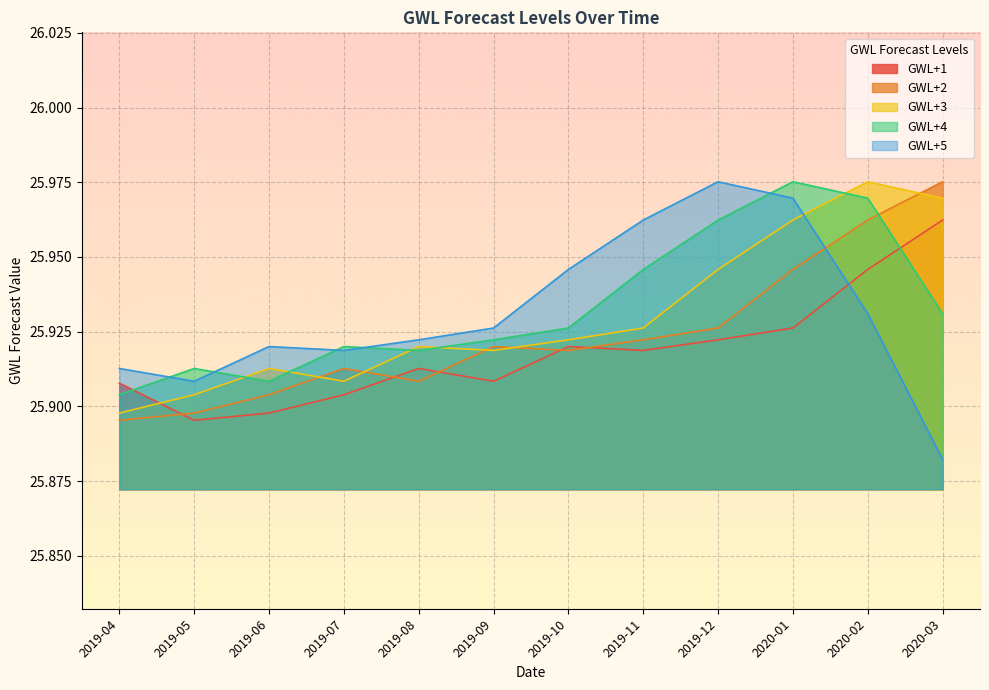

What is the label of the 10th point from the left?

2020-01